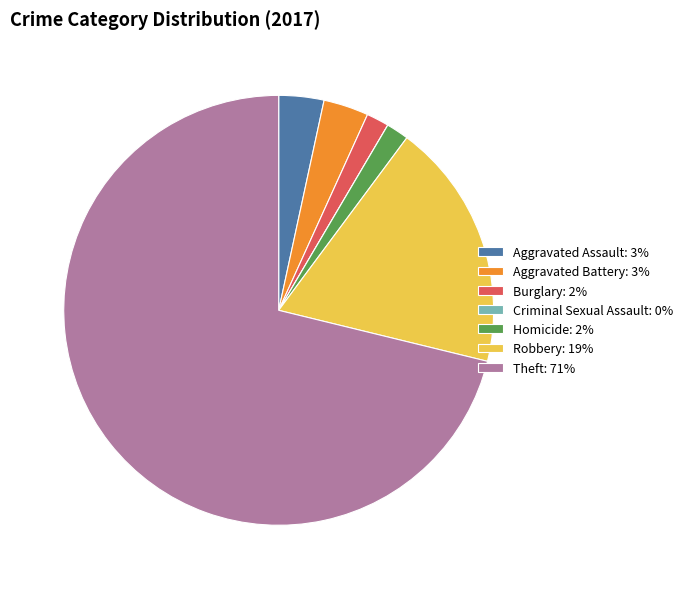

Do Robbery: 19% and Burglary: 2% together represent more than half of the pie?

No